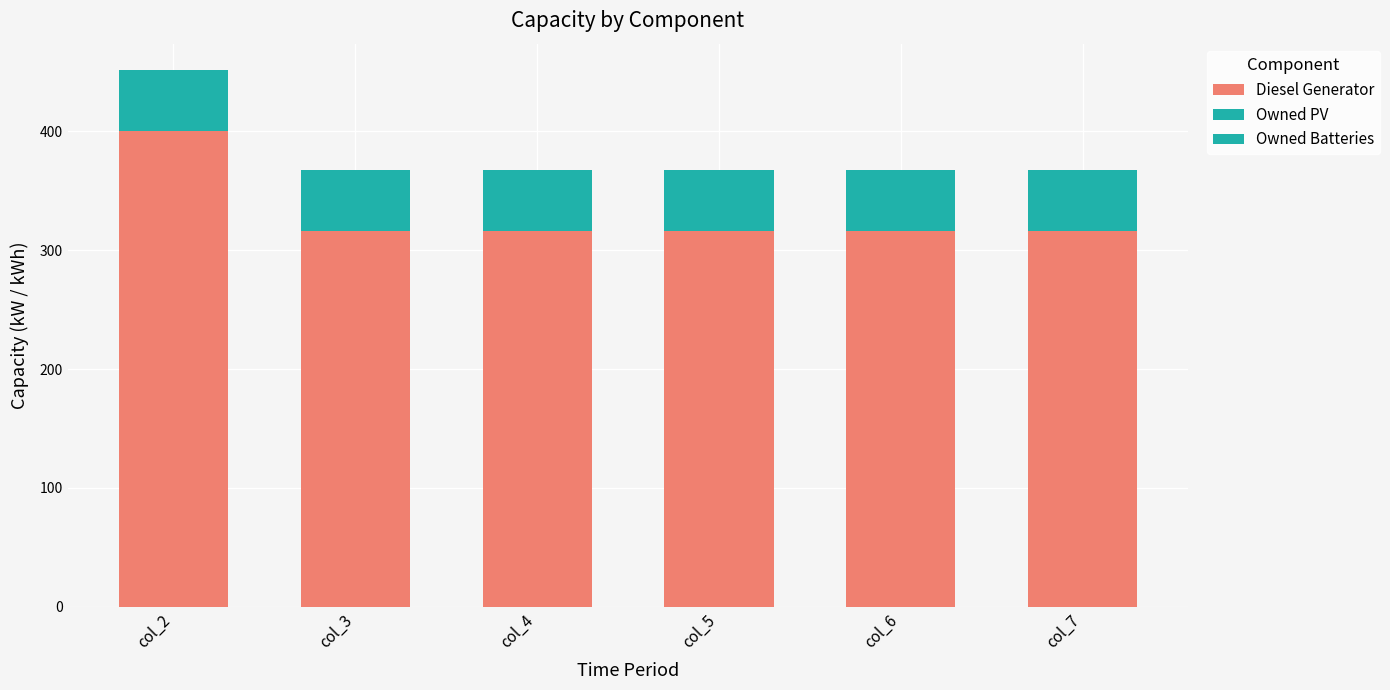

True or false: Owned Batteries has a value of 33 at col_7.

False